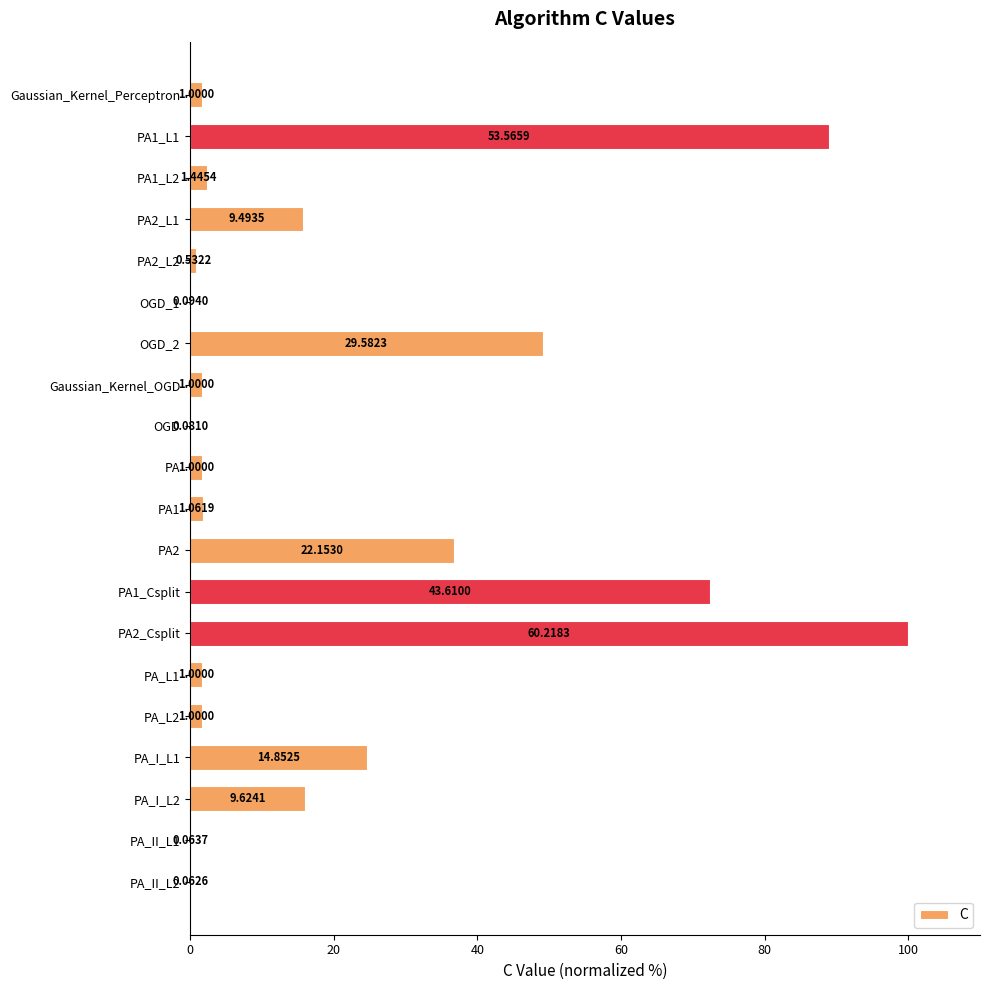

Are the bars horizontal?

Yes